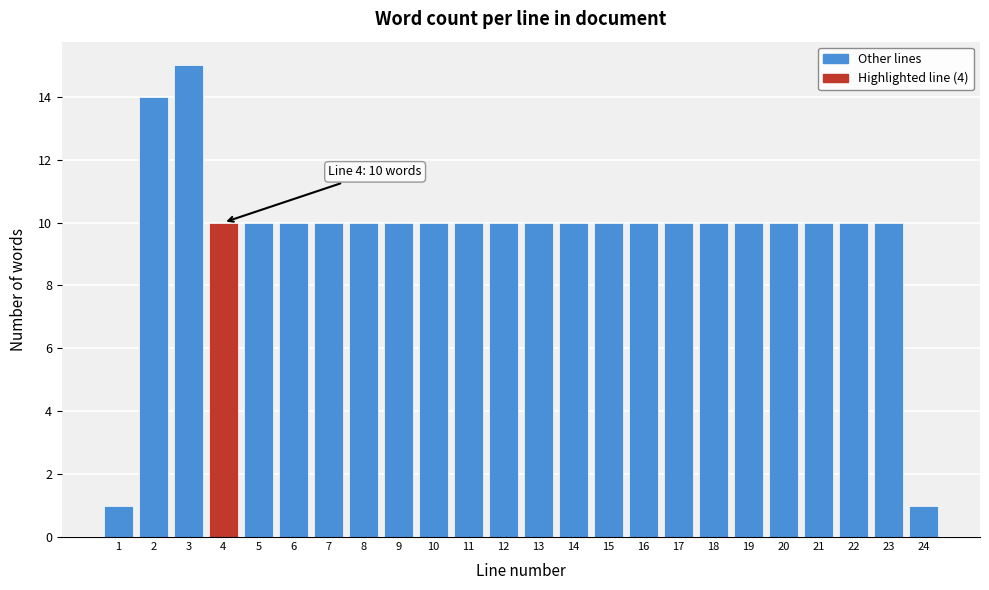

Reading left to right, transcribe all the data shown in this chart.

1	14	15	10	10	10	10	10	10	10	10	10	10	10	10	10	10	10	10	10	10	10	10	1